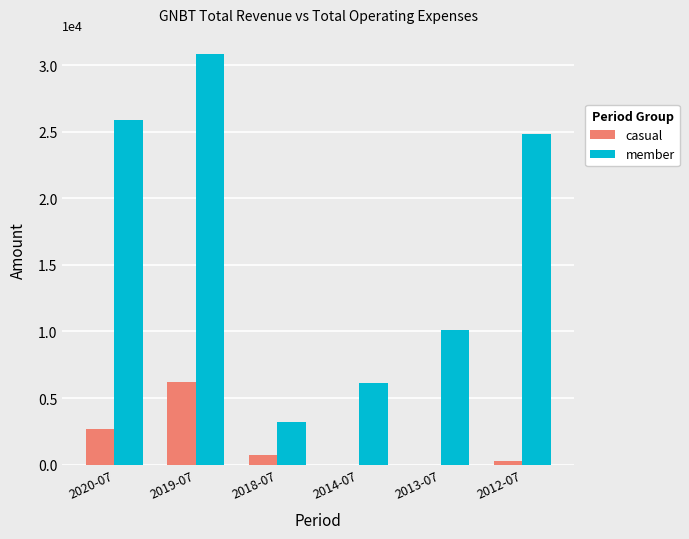

Which series changed the most between 2020-07 and 2018-07?

member